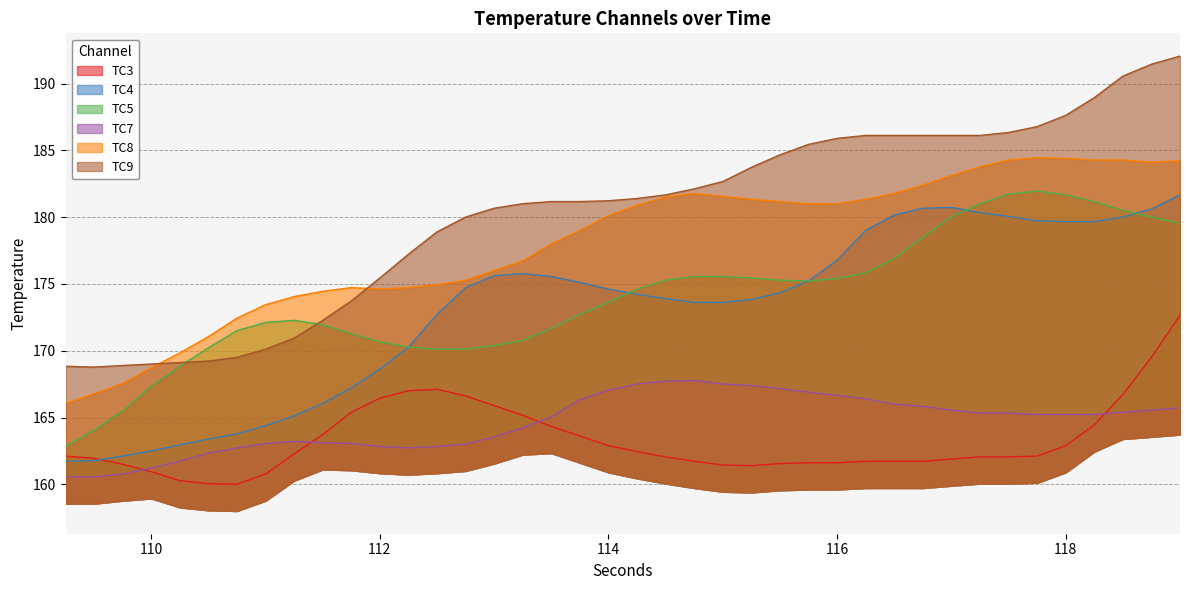

Which series has the largest range (max minus min)?

TC9